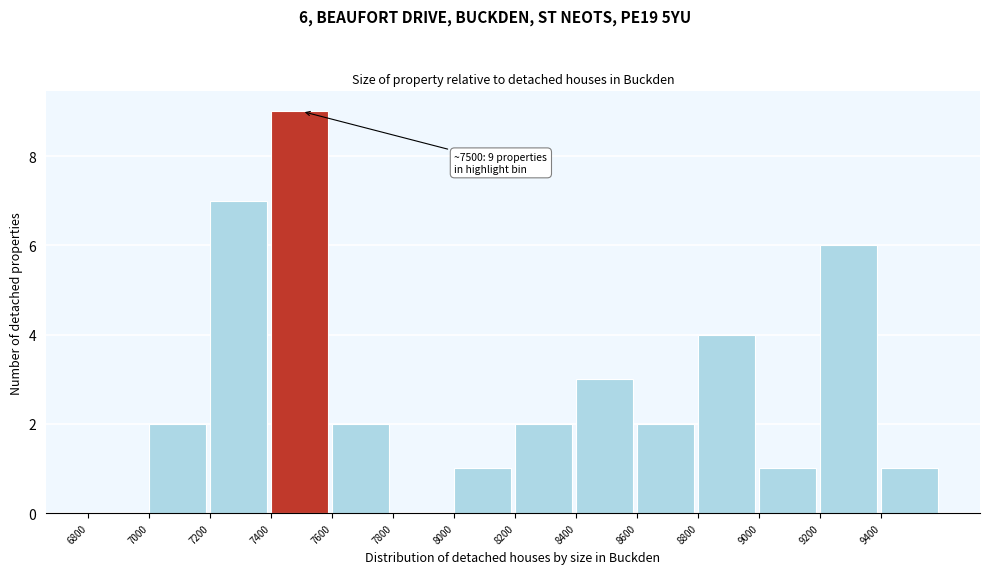

Which range on the x-axis has the tallest bar?

7400 to 7600